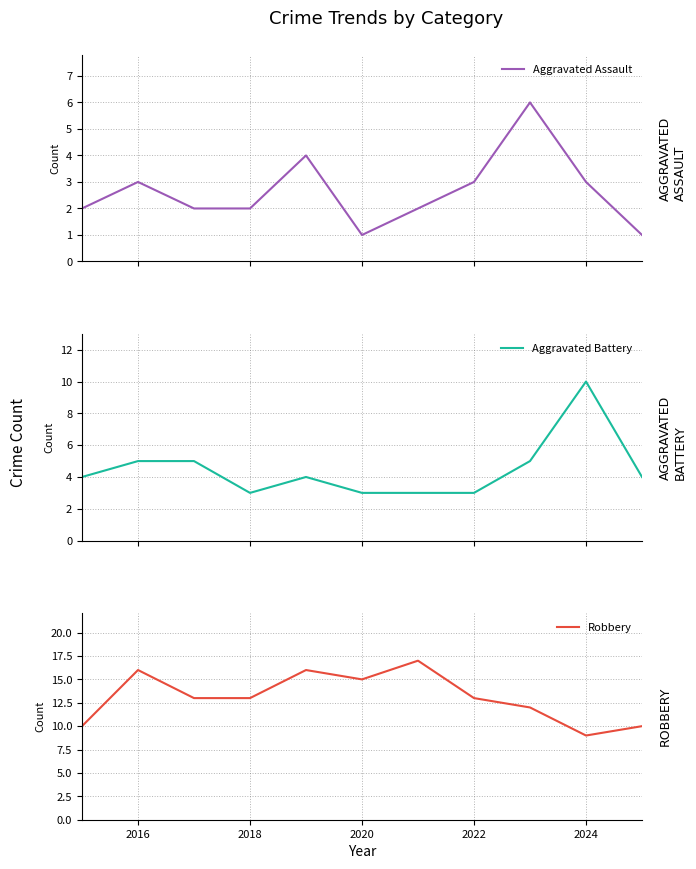

What is the maximum value for Aggravated Assault?

6